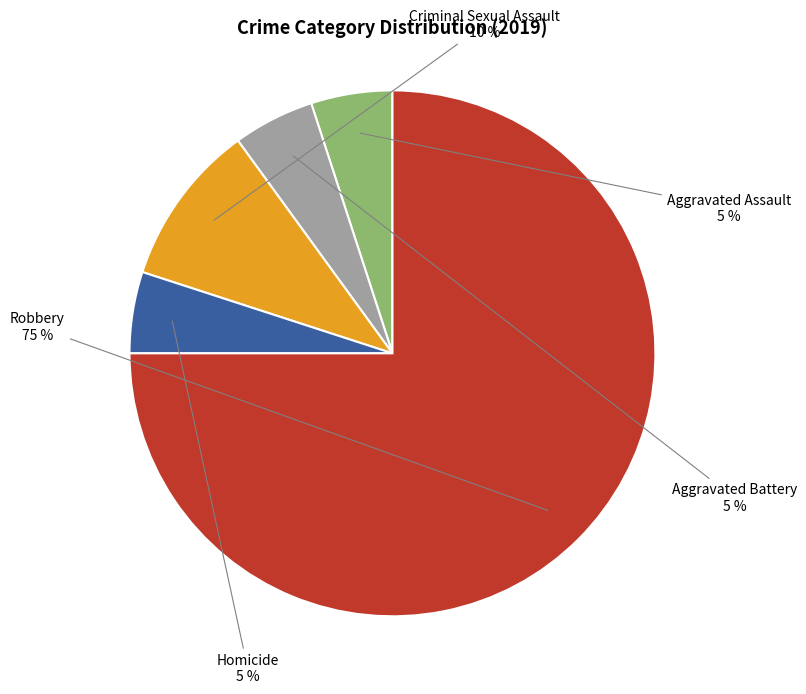

What is the largest slice in the pie chart?

Robbery